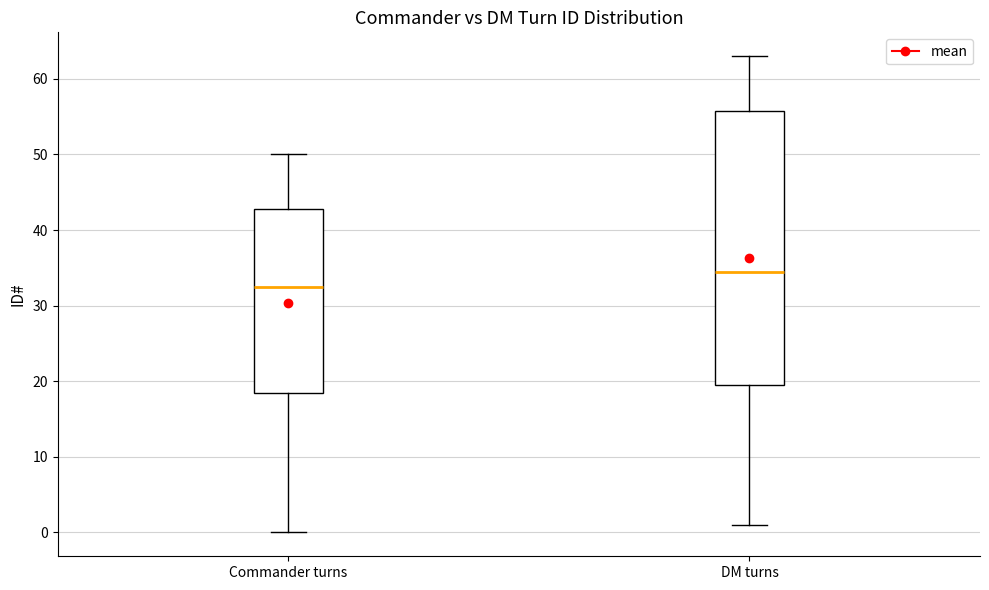

Which box's median line is the lowest?

Commander turns